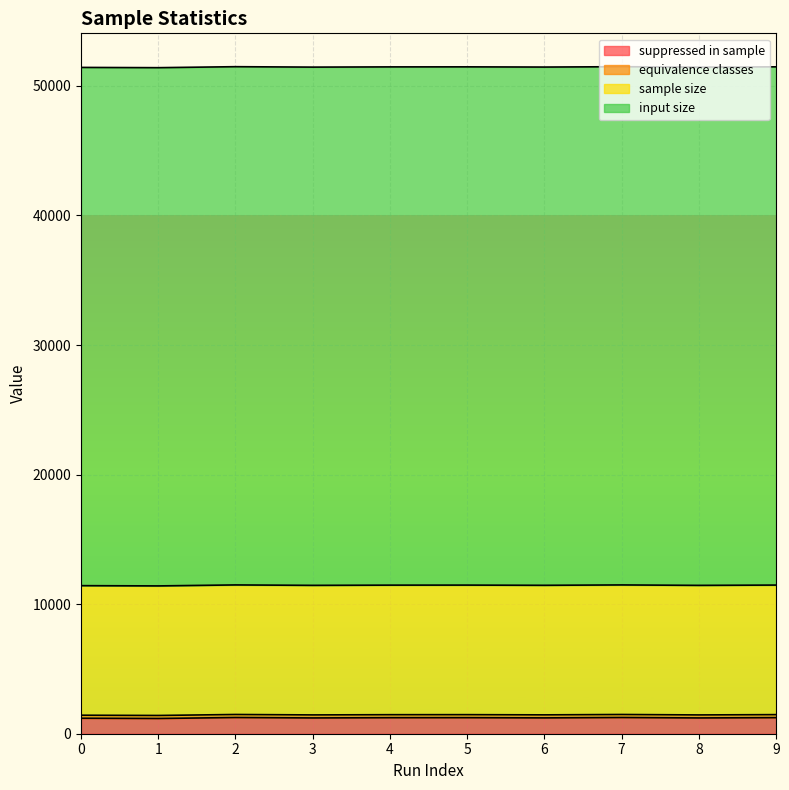

Reading left to right, list all the values displayed in this chart.

suppressed in sample: 0=1195	1=1175	2=1251	3=1218	4=1236	5=1238	6=1222	7=1251	8=1218	9=1240
equivalence classes: 0=234	1=234	2=234	3=234	4=233	5=234	6=234	7=234	8=233	9=234
sample size: 0=10000	1=10000	2=10000	3=10000	4=10000	5=10000	6=10000	7=10000	8=10000	9=10000
input size: 0=40000	1=40000	2=40000	3=40000	4=40000	5=40000	6=40000	7=40000	8=40000	9=40000